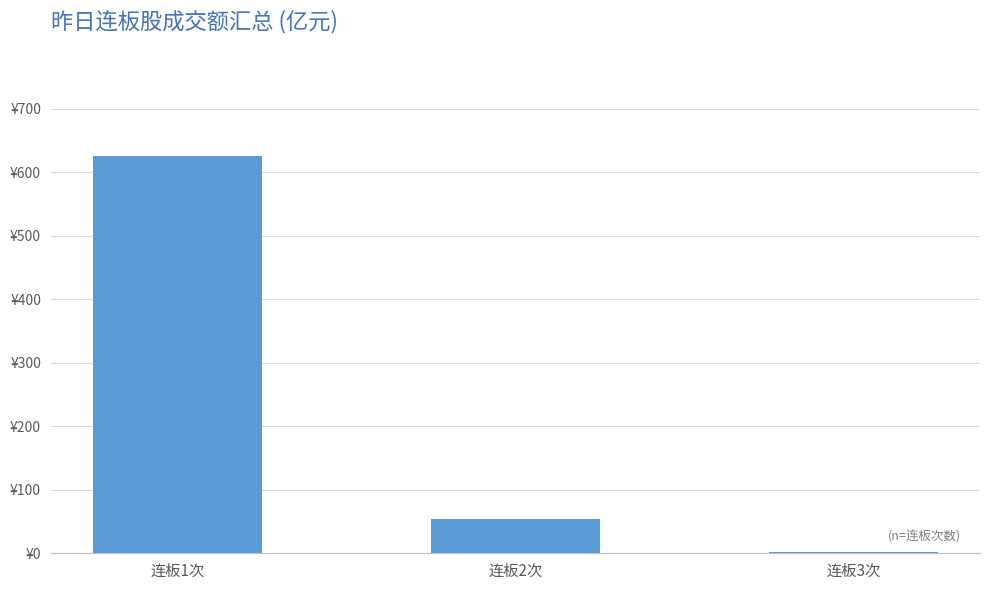

What is the difference between the values at 连板1次 and 连板3次?

624.8